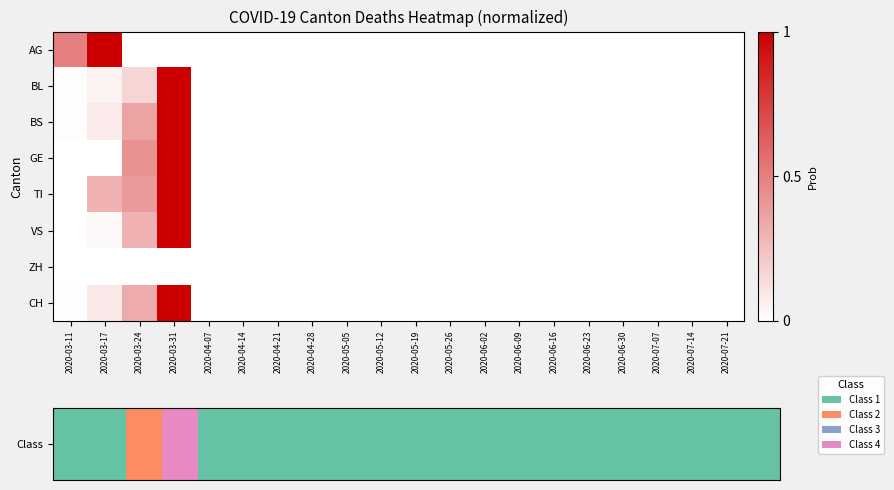

Which series has the largest range (max minus min)?

Class